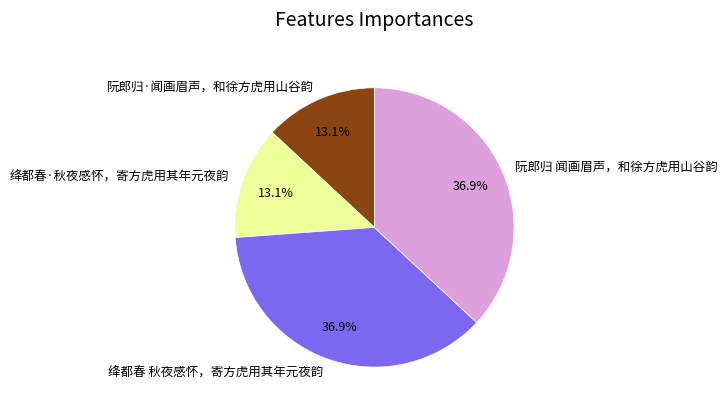

What is the total percentage of 阮郎归·闻画眉声，和徐方虎用山谷韵 and 阮郎归 闻画眉声，和徐方虎用山谷韵?

50.0%